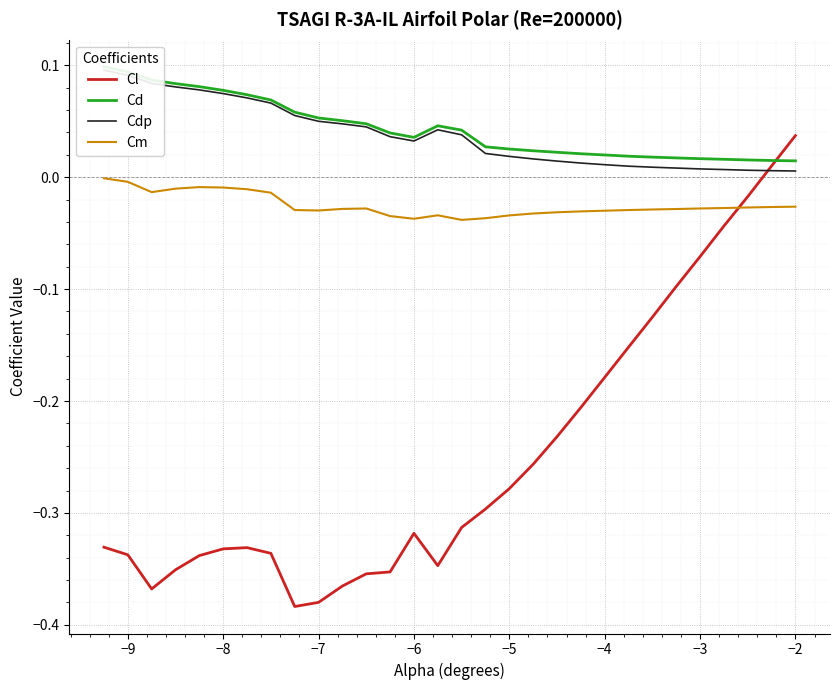

How many intersections are there between Cm and Cl?

1